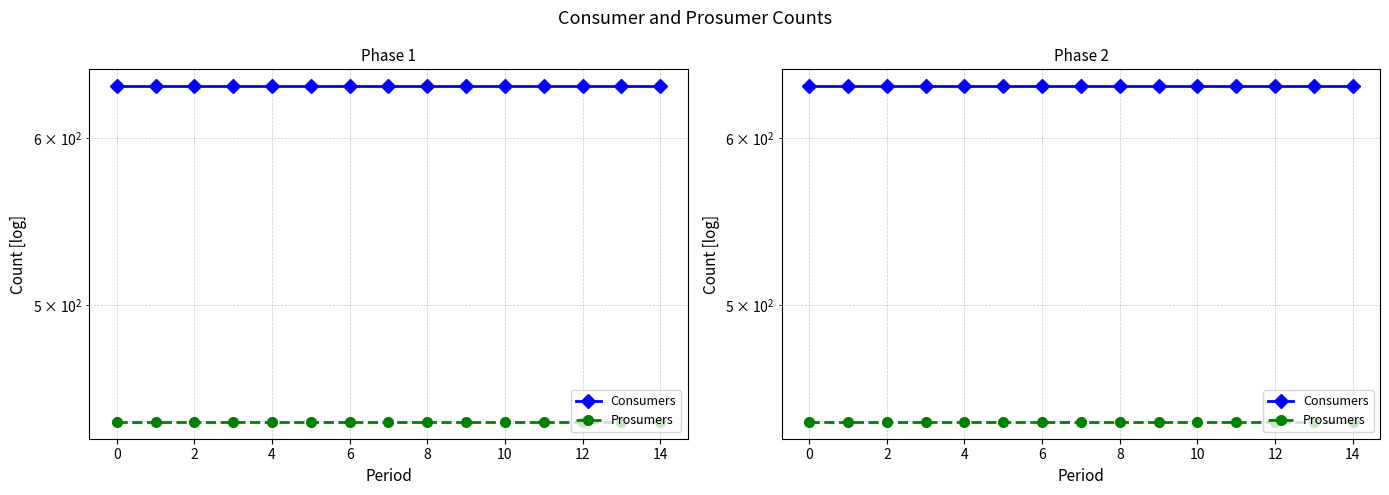

Which series has the largest total across all categories?

Consumers